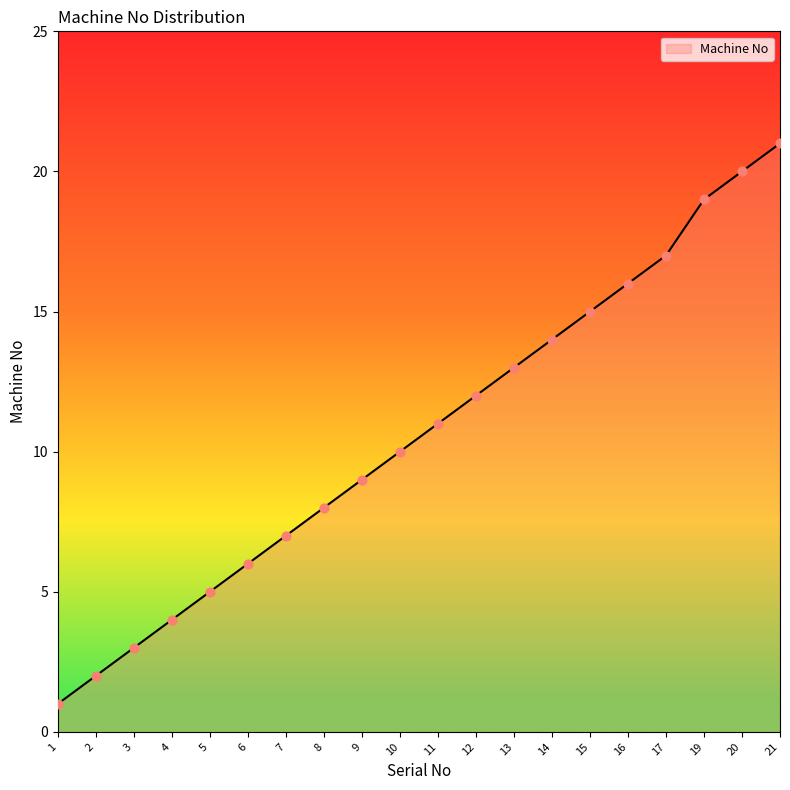

What is the ratio of the value at 11 to the value at 5?

2.2